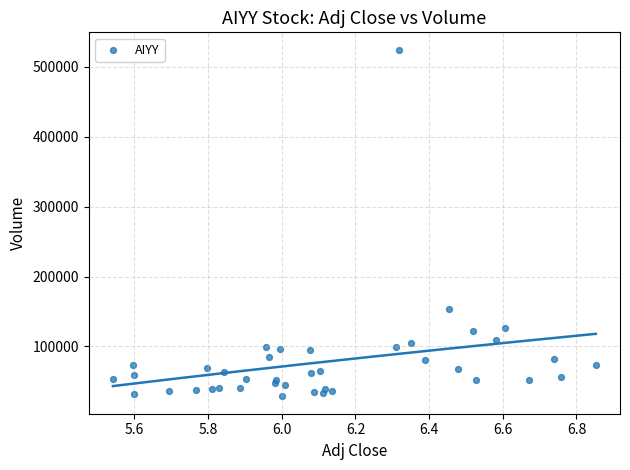

What Y value in the scatter plot is closest to 276500?

152900